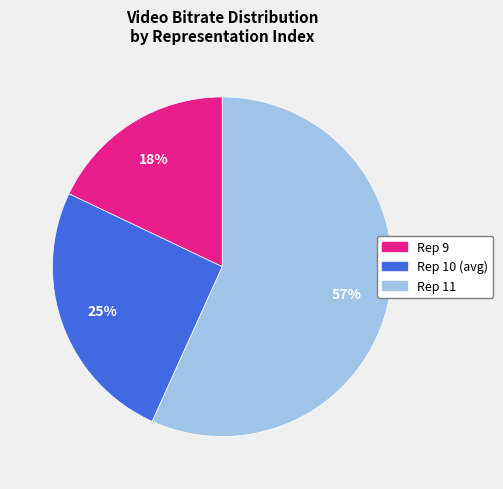

To the nearest percent, what is the difference between the largest and smallest slice percentages?

39%